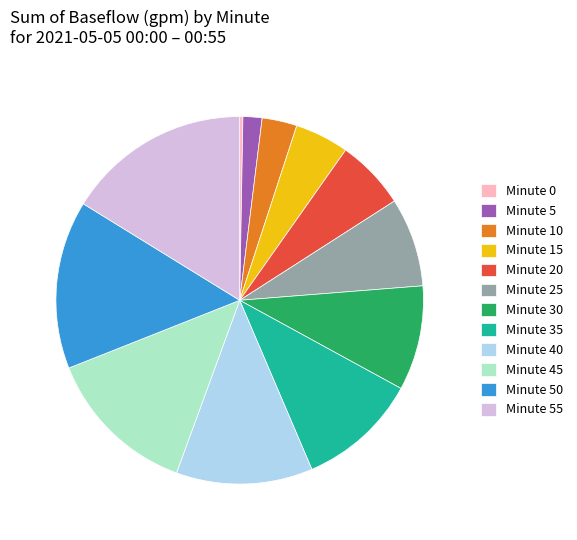

Is there a majority slice in this chart?

No